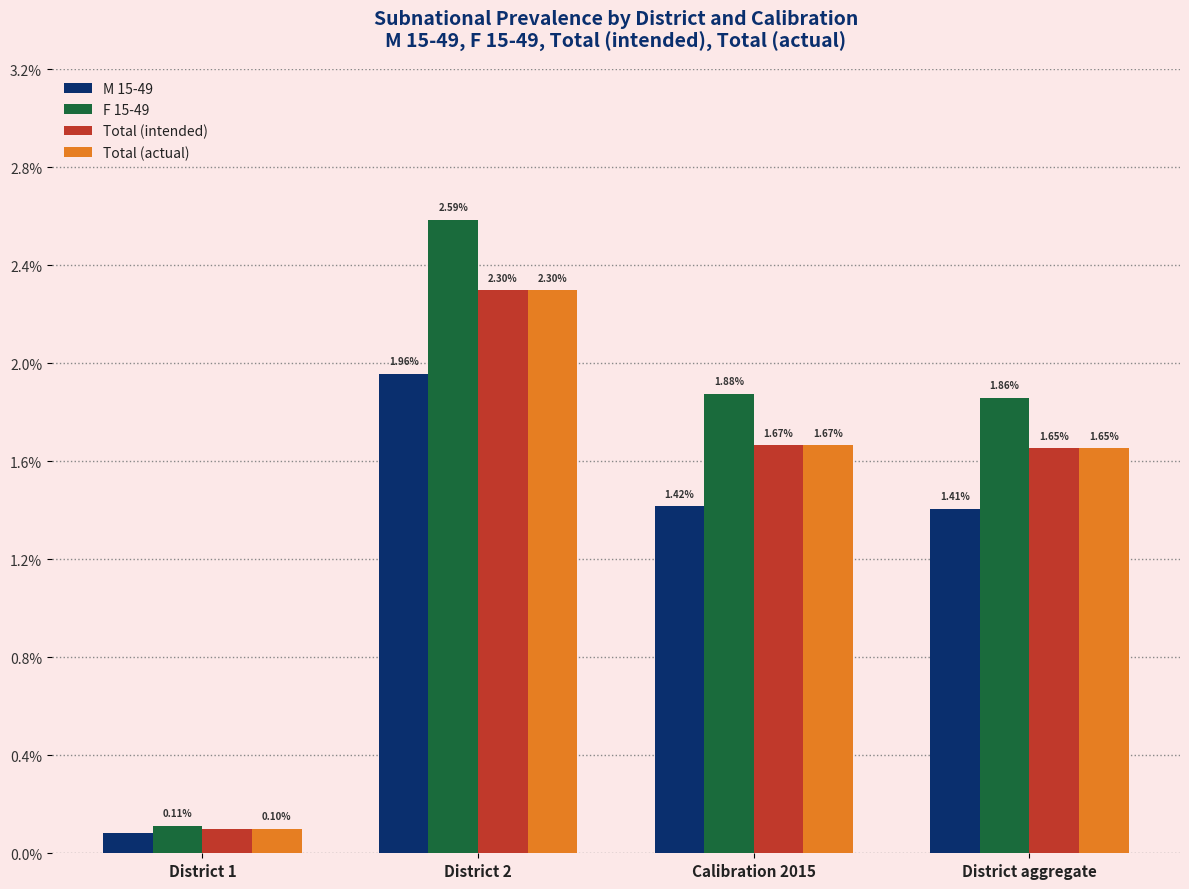

Does the chart contain stacked bars?

No